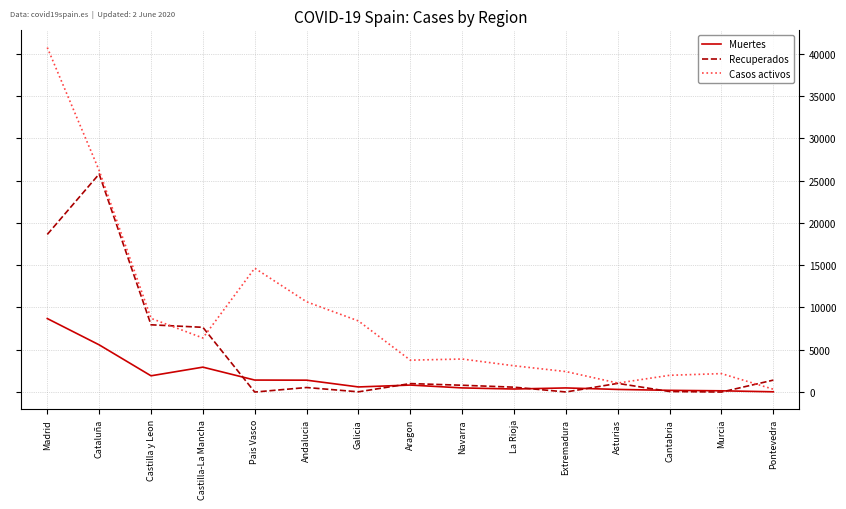

Does the chart have visible grid lines?

Yes